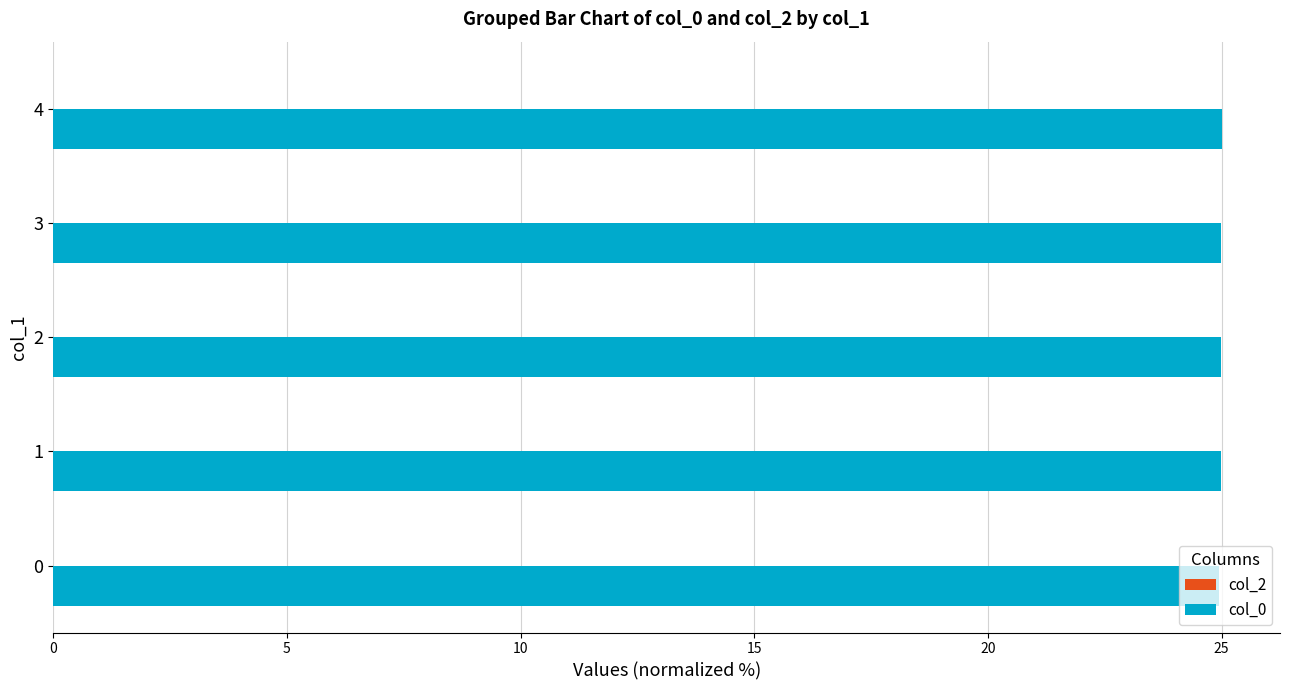

What is the smallest value displayed?

24.9